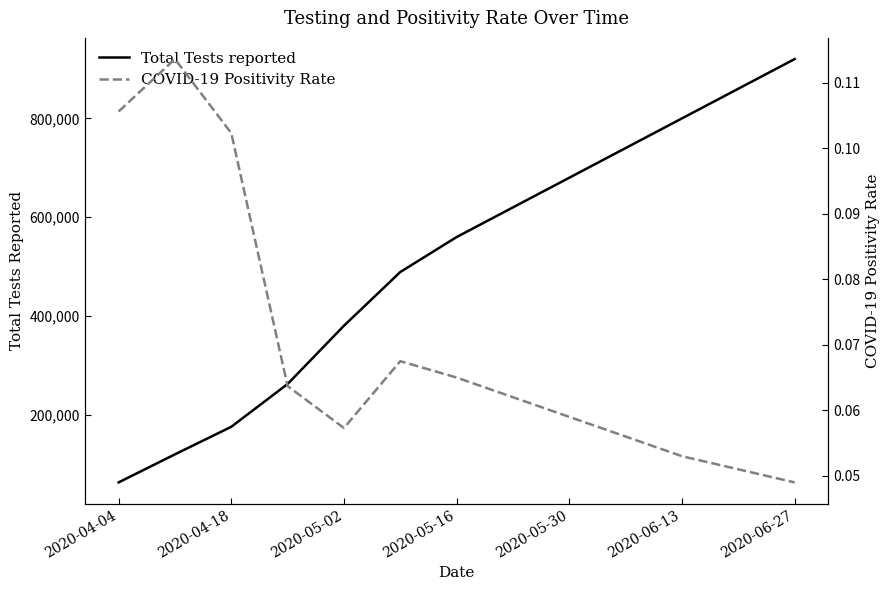

Which category has the highest value in the Total Tests reported series?

2020-06-27